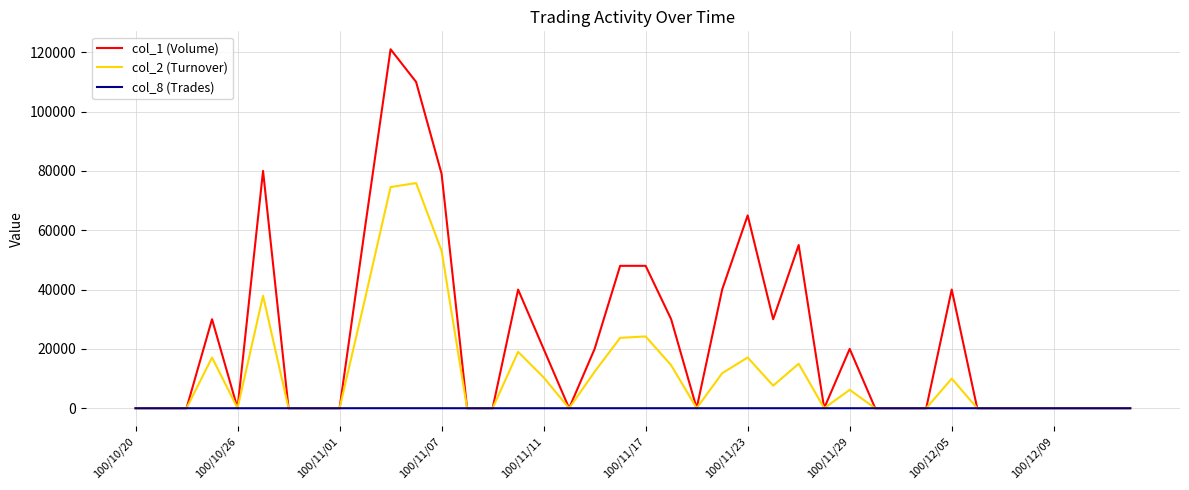

What is the difference between the maximum and minimum values in the col_1 (Volume) series?

121000